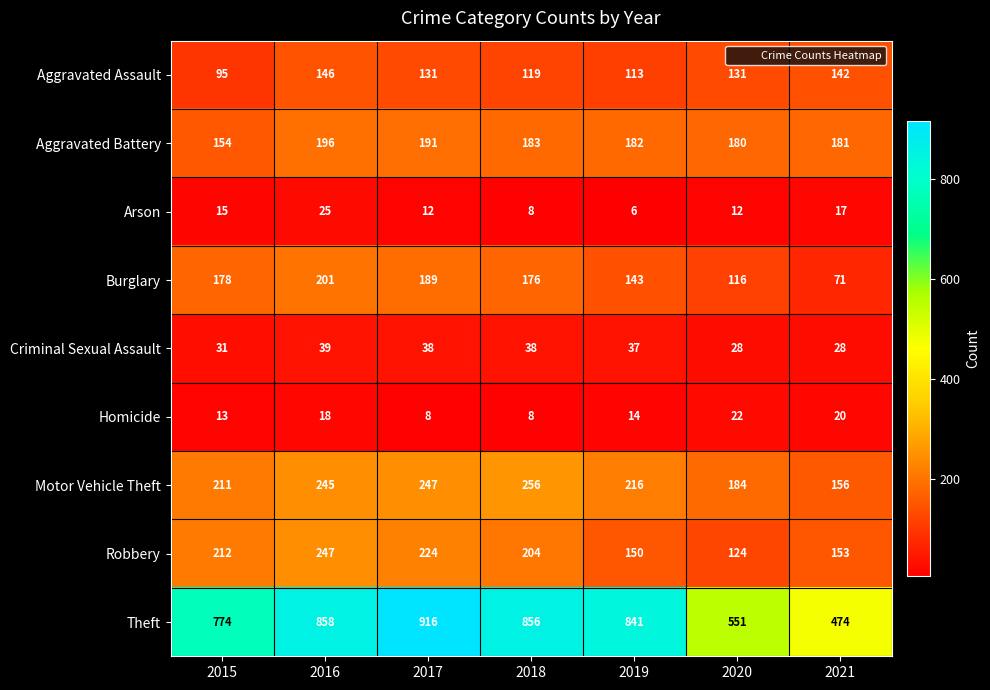

Which series has the largest total across all categories?

Theft